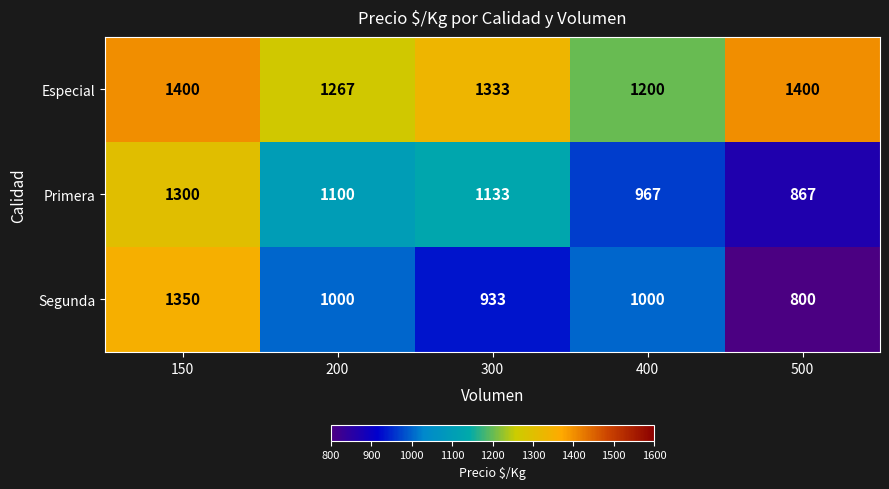

At which category is the sum across all series the highest?

150